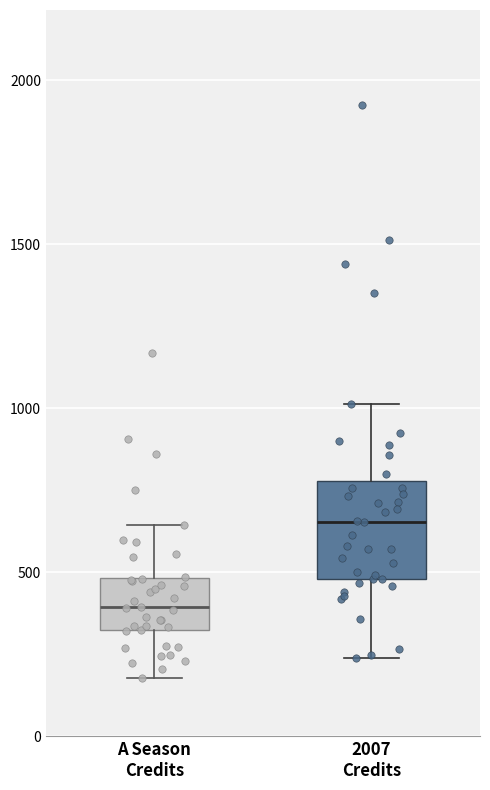

Reading left to right, read every box against the y-axis: the position of its median line, the range the box covers, and the ends of its whiskers. The values are not printed on the chart, so give them approximately, as read against the axis.

A Season Credits: median 400, box 300 to 500, whiskers 200 to 650
2007 Credits: median 650, box 500 to 800, whiskers 250 to 1000